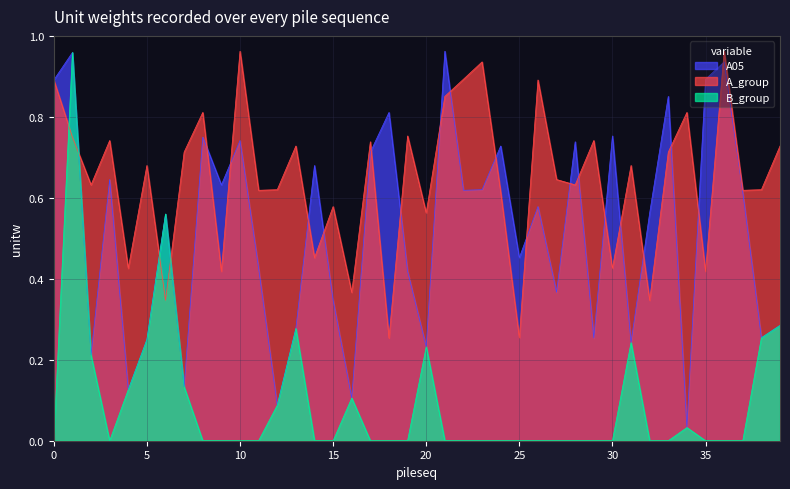

Which has a higher value, 003 or 022?

022